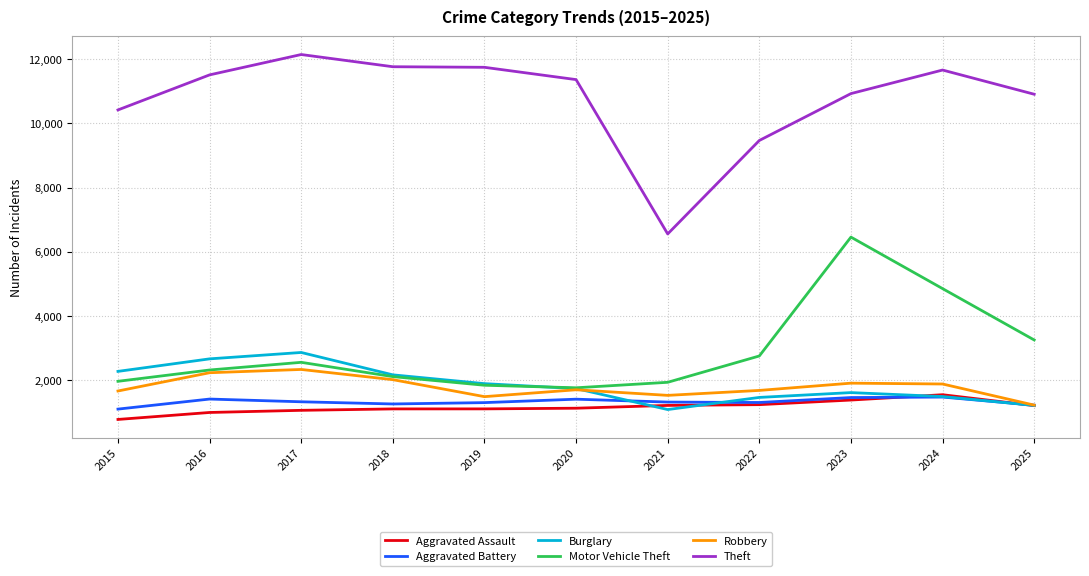

Does the chart have visible grid lines?

Yes